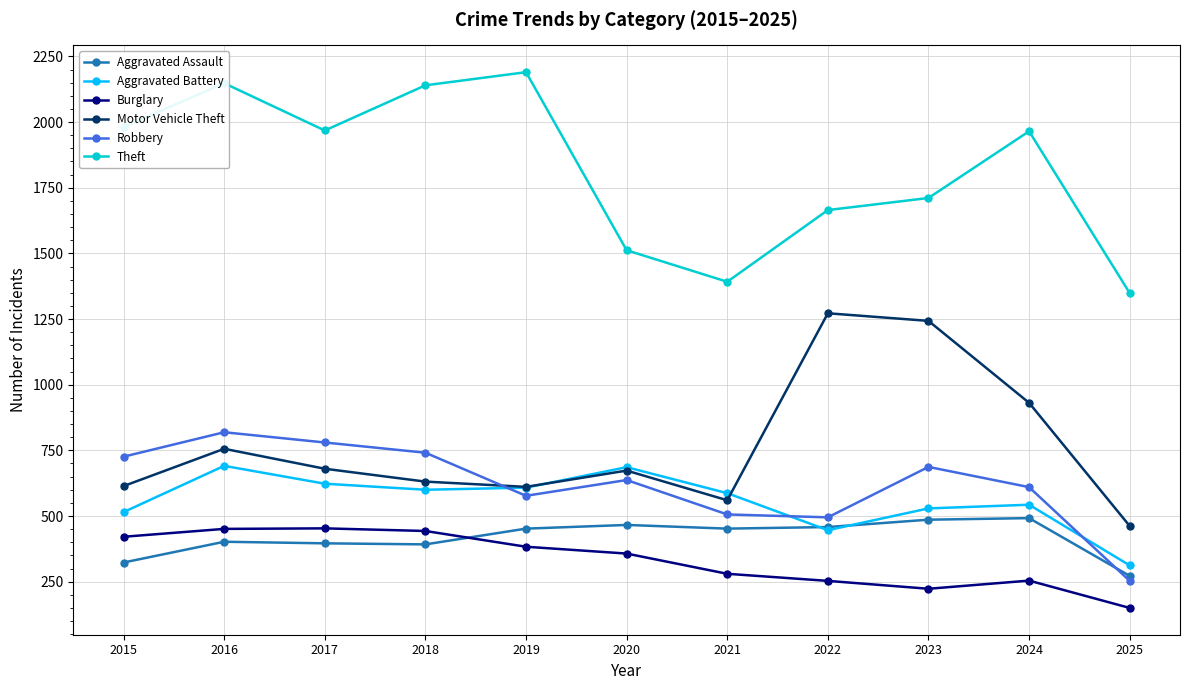

What are all the series names shown in the legend?

Aggravated Assault, Aggravated Battery, Burglary, Motor Vehicle Theft, Robbery, Theft